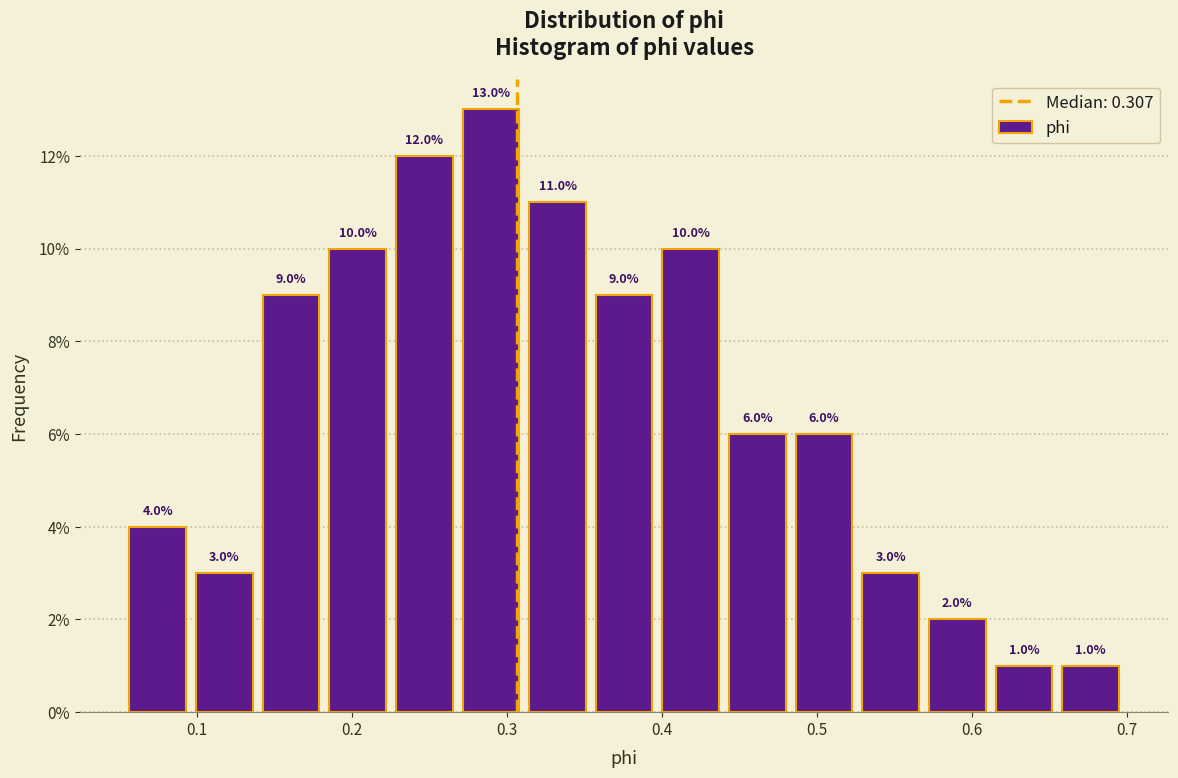

Reading left to right, transcribe this chart: for each bar, give the range it covers on the x-axis and its height. The bar edges are not printed on the chart, so give them approximately, as read against the axis.

0.05 to 0.10: 4.0
0.10 to 0.14: 3.0
0.14 to 0.18: 9.0
0.18 to 0.23: 10.0
0.23 to 0.27: 12.0
0.27 to 0.31: 13.0
0.31 to 0.35: 11.0
0.35 to 0.40: 9.0
0.40 to 0.44: 10.0
0.44 to 0.48: 6.0
0.48 to 0.53: 6.0
0.53 to 0.57: 3.0
0.57 to 0.61: 2.0
0.61 to 0.65: 1.0
0.65 to 0.70: 1.0